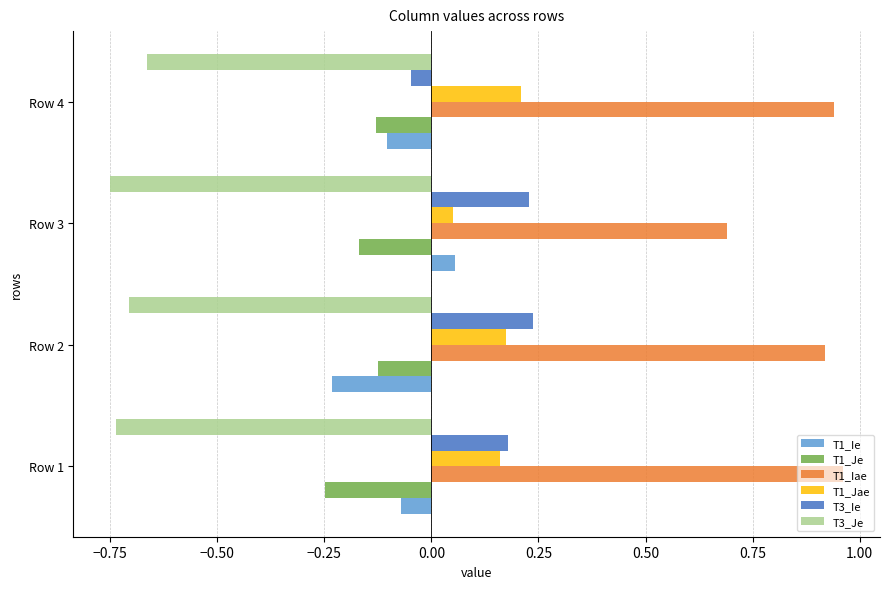

What is the difference between the highest and lowest values at Row 3?

1.4